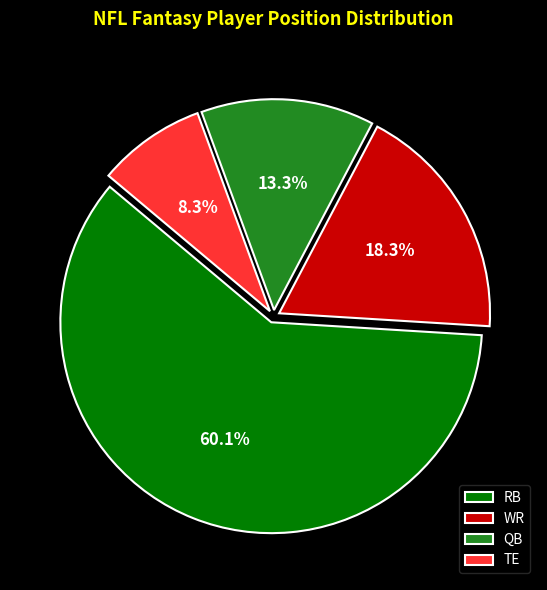

The WR slice represents 5% of the pie. True or false?

False